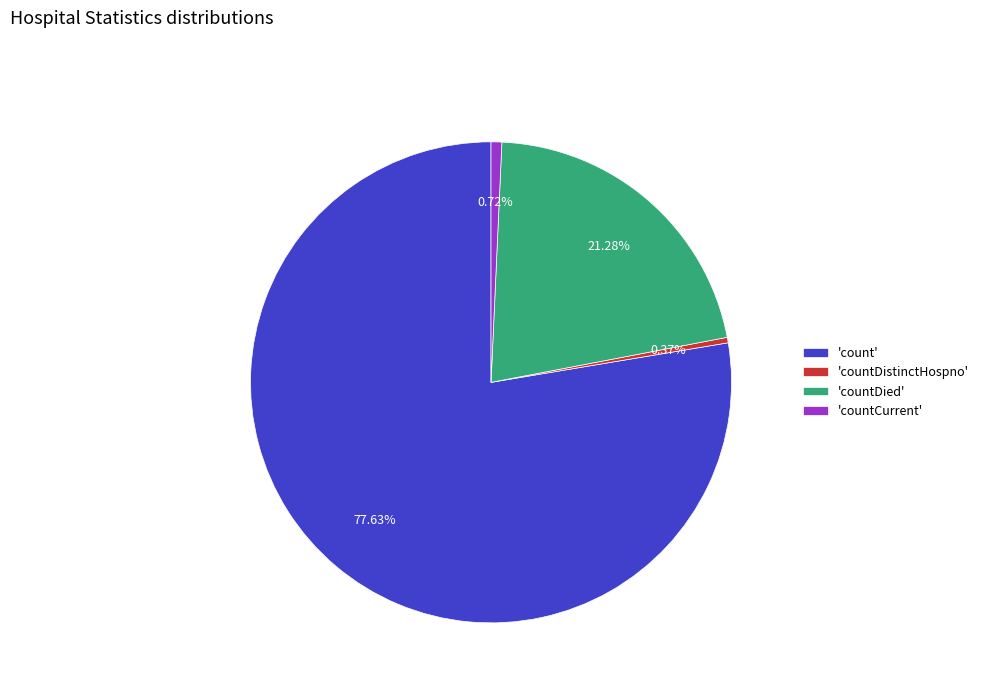

Which slice is the largest?

'count'